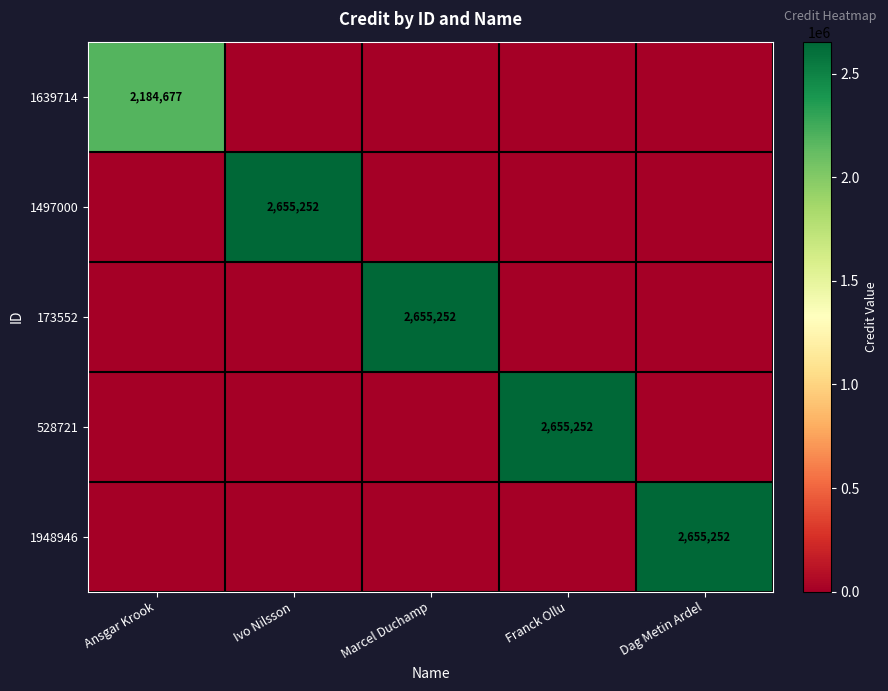

The 1948946 series shows 1750832 at Dag Metin Ardel. True or false?

False